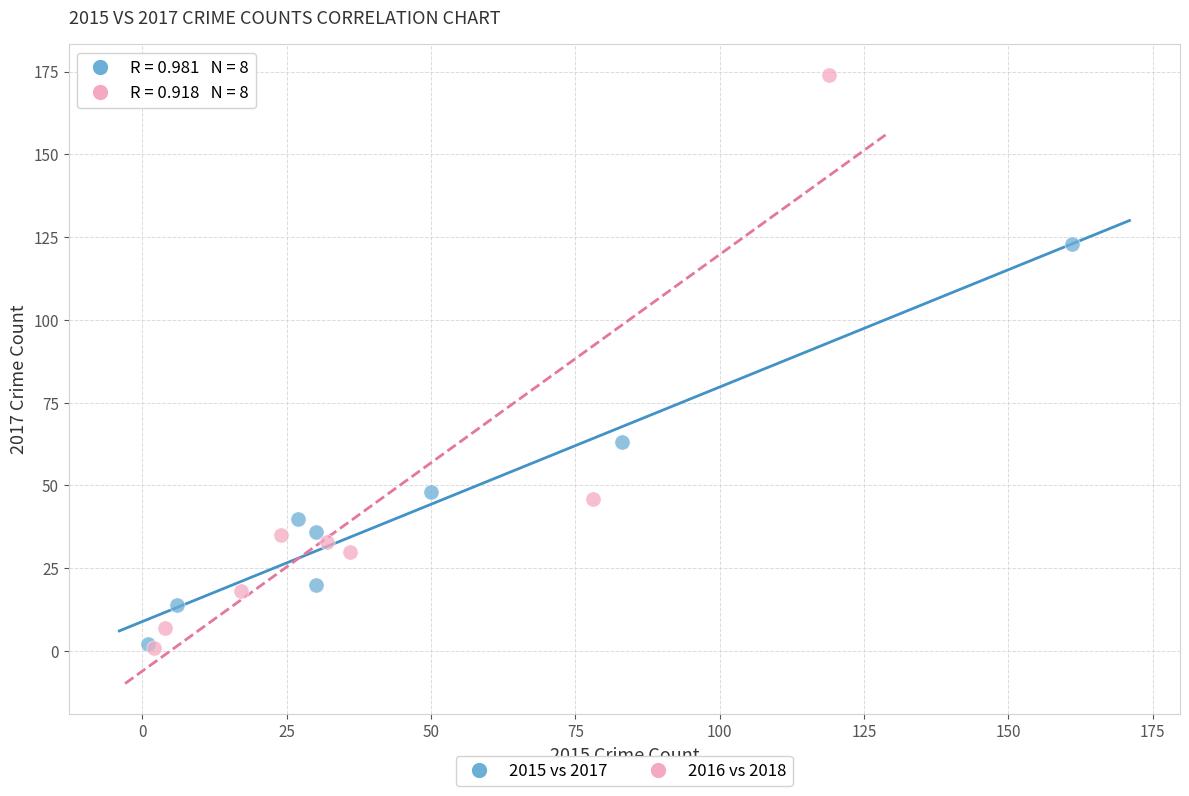

Which series has the largest Y range (max minus min)?

2016 vs 2018